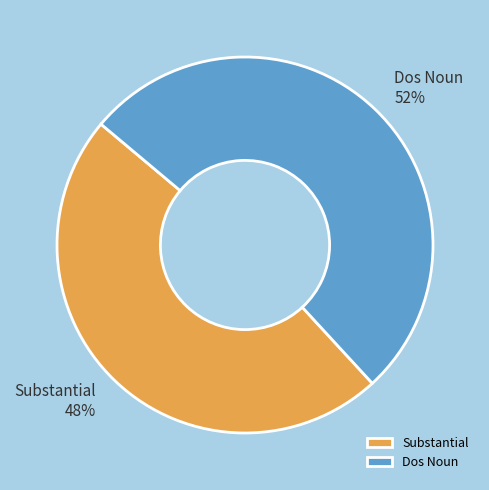

Combined, do Substantial and Dos Noun account for over 50%?

Yes